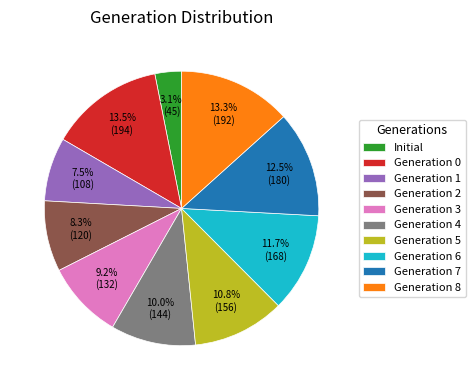

Is Generation 0 the majority of the pie?

No